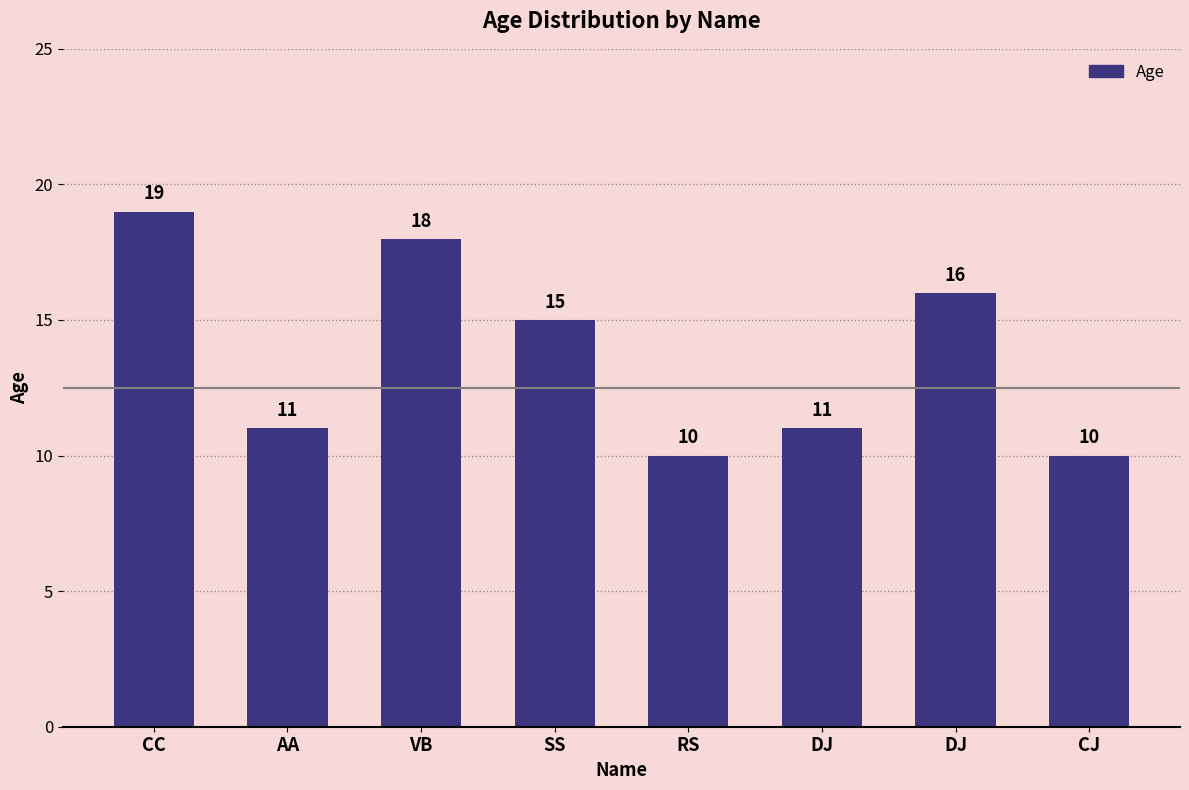

List the labels in order of value, smallest first.

RS, CJ, AA, DJ, SS, DJ, VB, CC